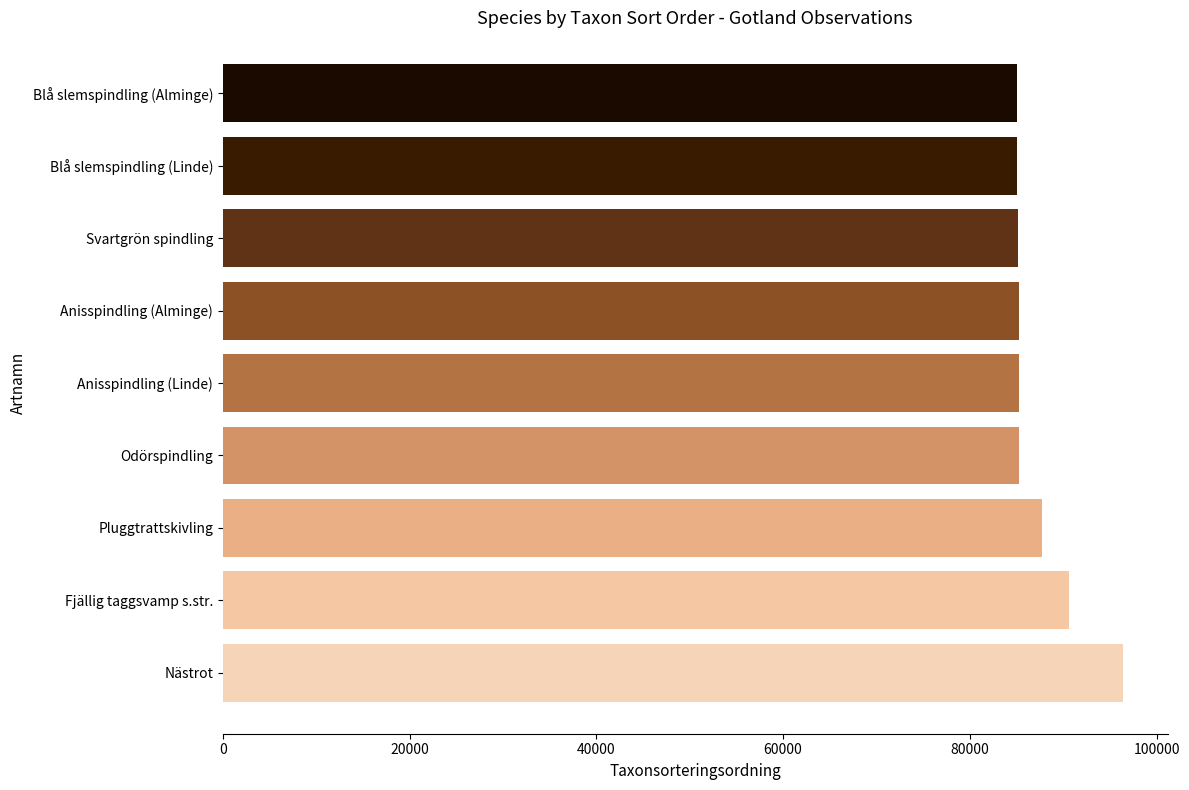

What is the sum of all values?

785838